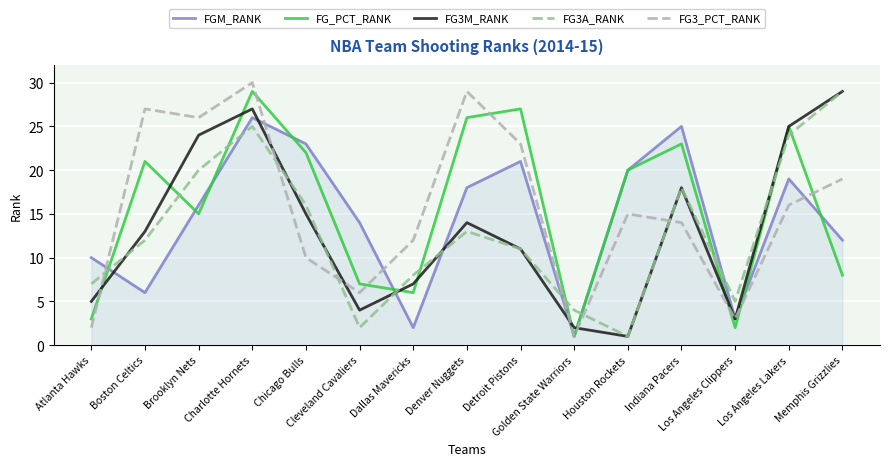

True or false: FGM_RANK and FG3A_RANK intersect in this chart.

True